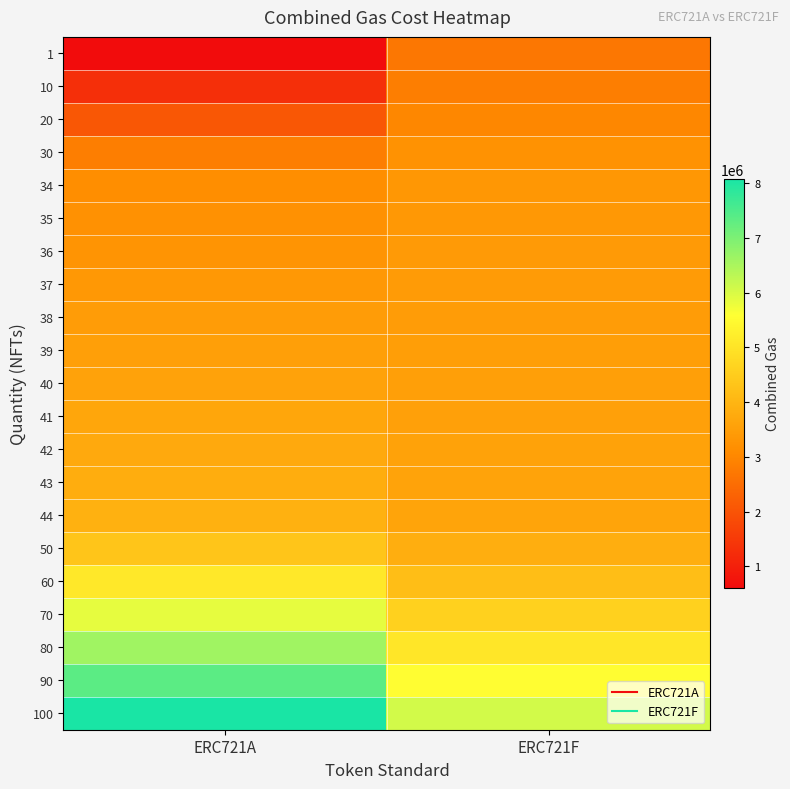

What is the total value across all series at ERC721A?

82826539